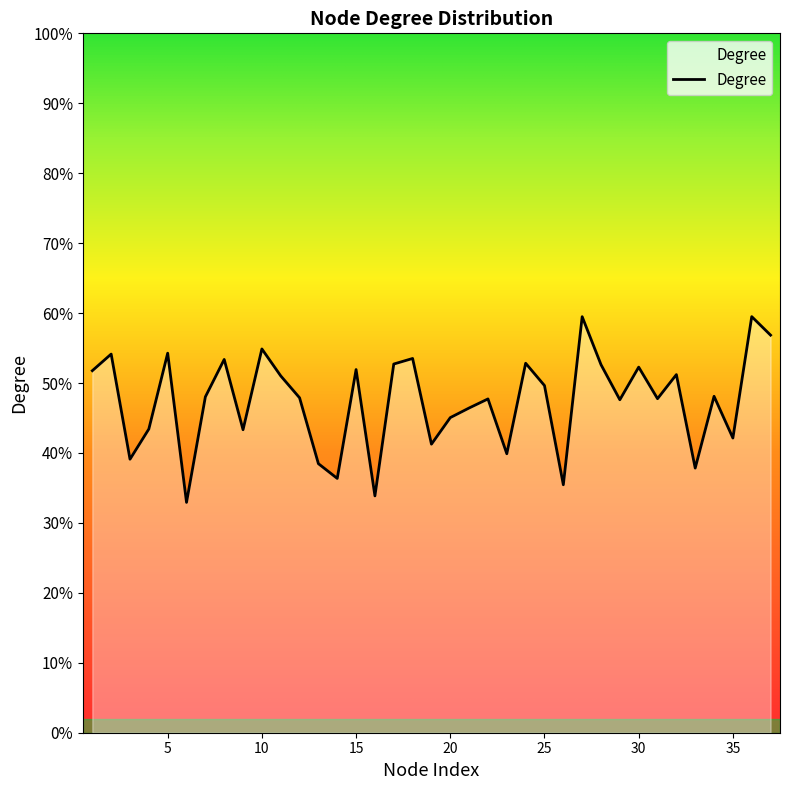

List the labels in order of value, largest first.

36, 27, 37, 10, 5, 2, 18, 8, 24, 17, 28, 30, 15, 1, 32, 11, 25, 34, 7, 12, 31, 22, 29, 21, 20, 4, 9, 35, 19, 23, 3, 13, 33, 14, 26, 16, 6